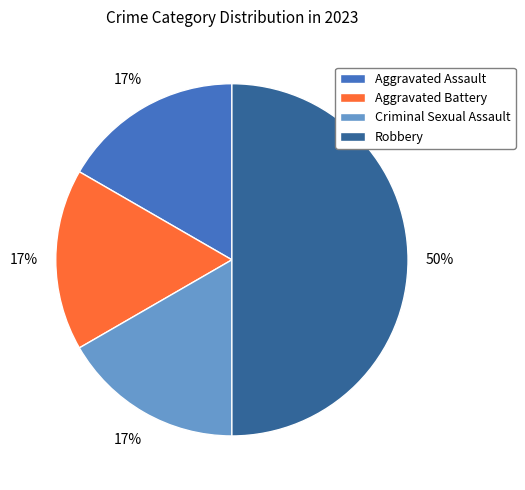

Which category has the biggest portion of the pie?

Robbery